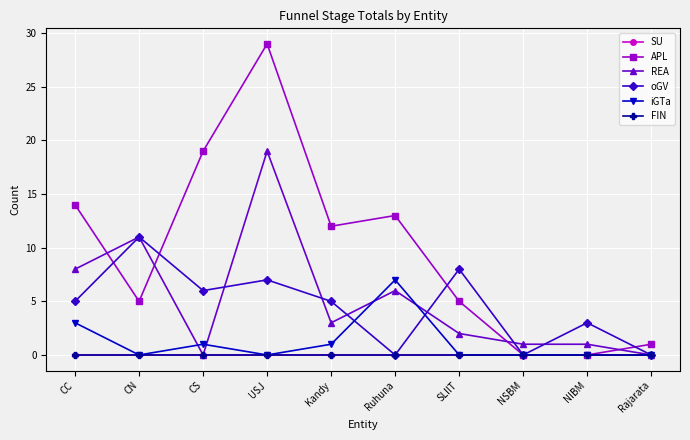

At how many categories does at least one series exceed 0?

10